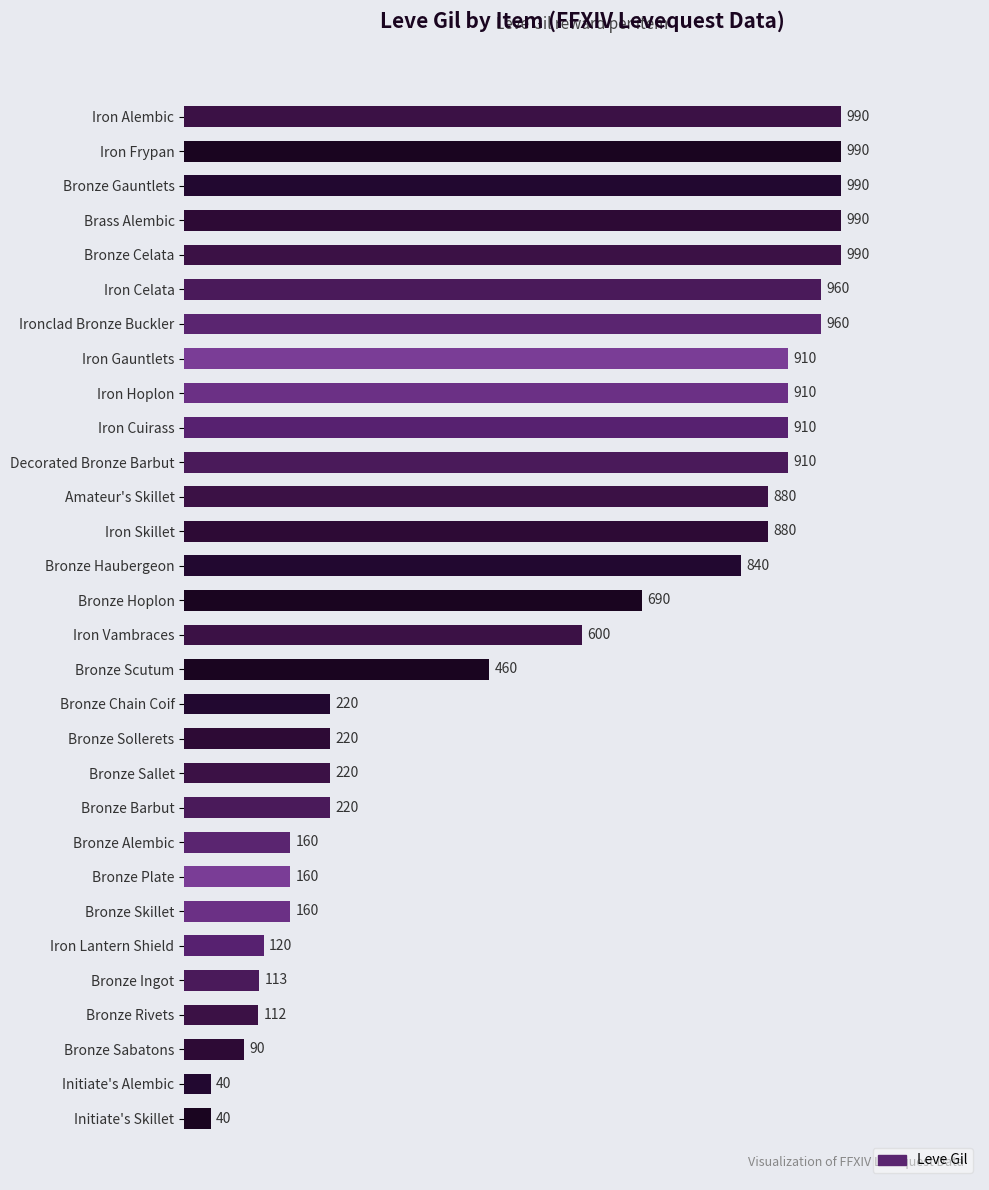

Is it true that the value at Iron Alembic is 990?

True